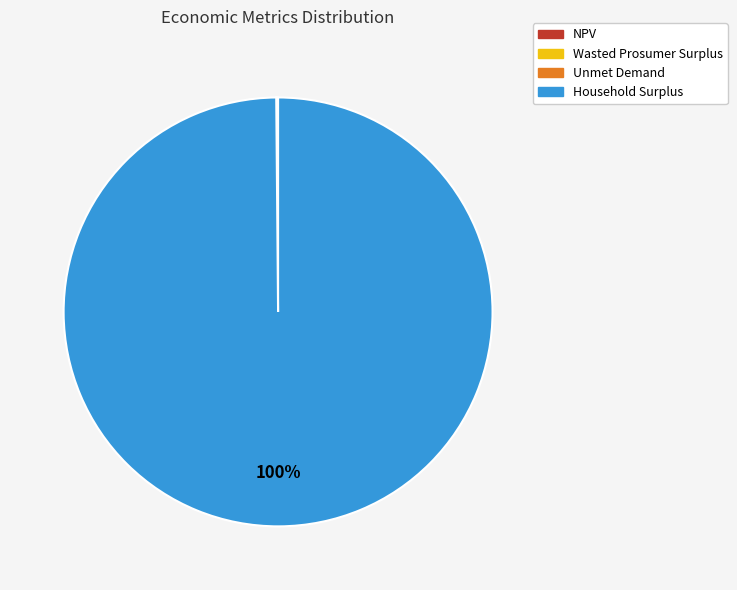

To the nearest percent, what is the difference between the largest and smallest slice percentages?

100%